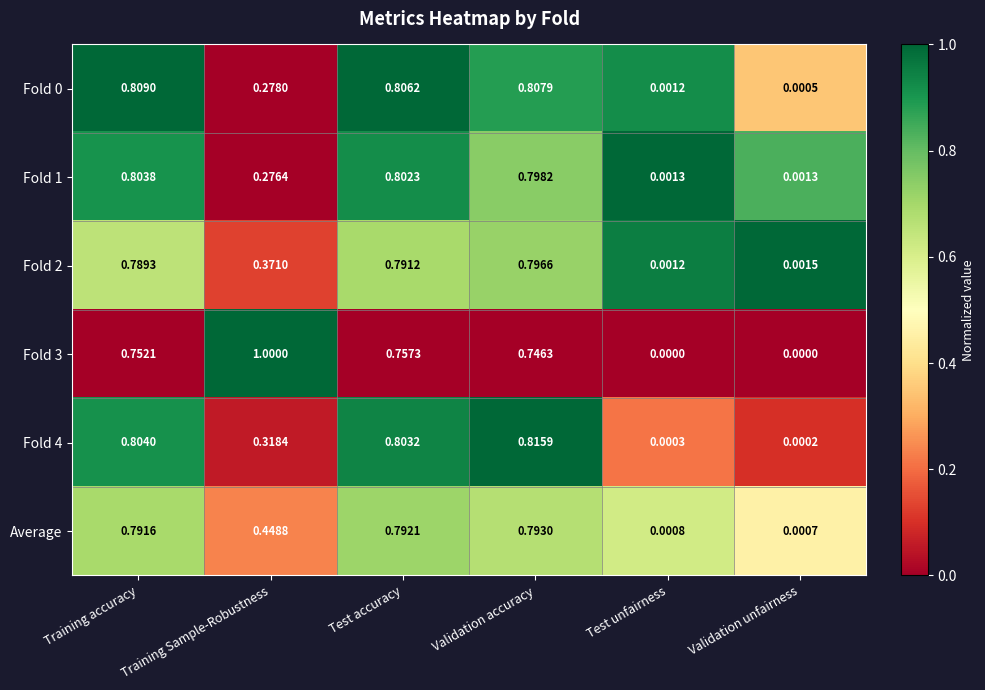

At which category is the sum across all series the highest?

Validation accuracy